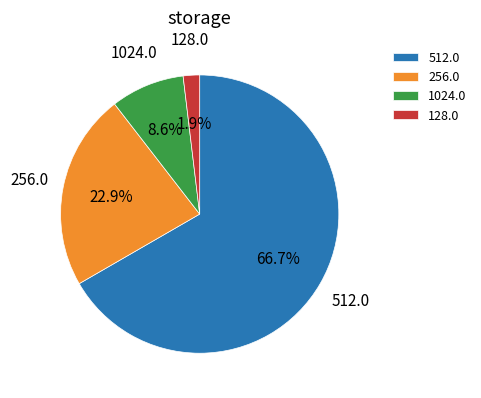

Which has a higher value, 512.0 or 256.0?

512.0